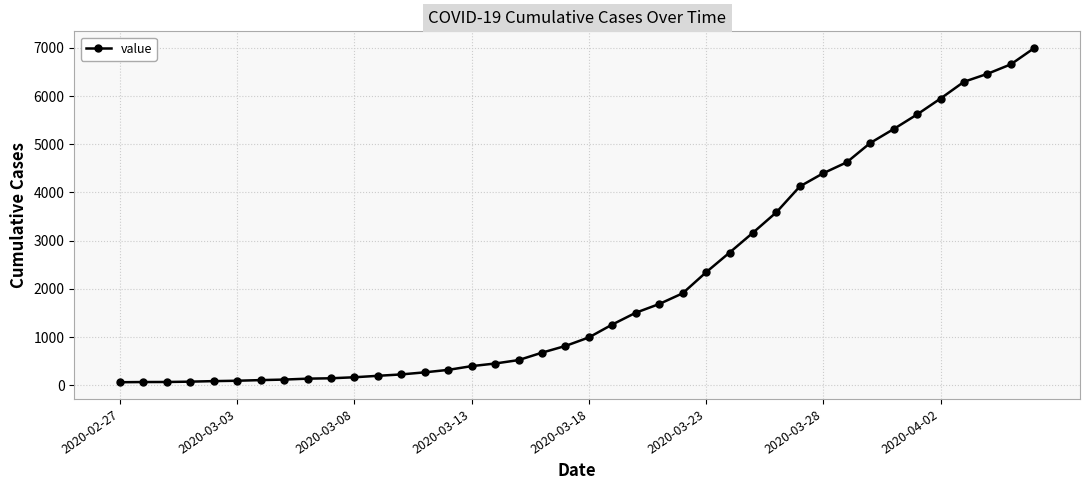

Does the chart have visible grid lines?

Yes